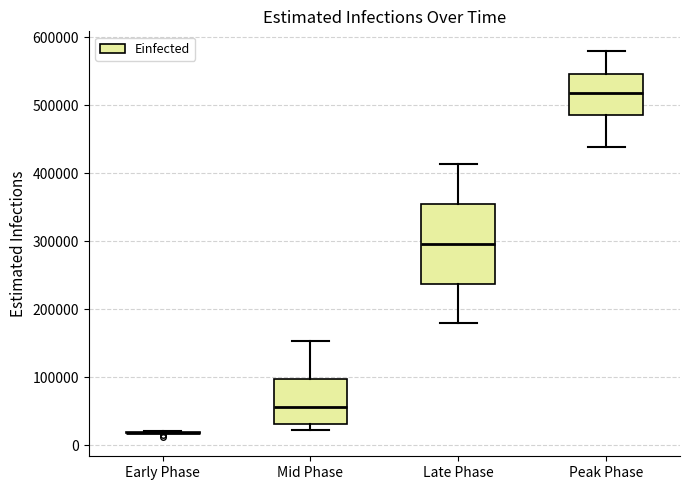

Where does the upper whisker of the box for Peak Phase end on the y-axis? The values are not printed on the chart, so give them approximately, as read against the axis.

580000